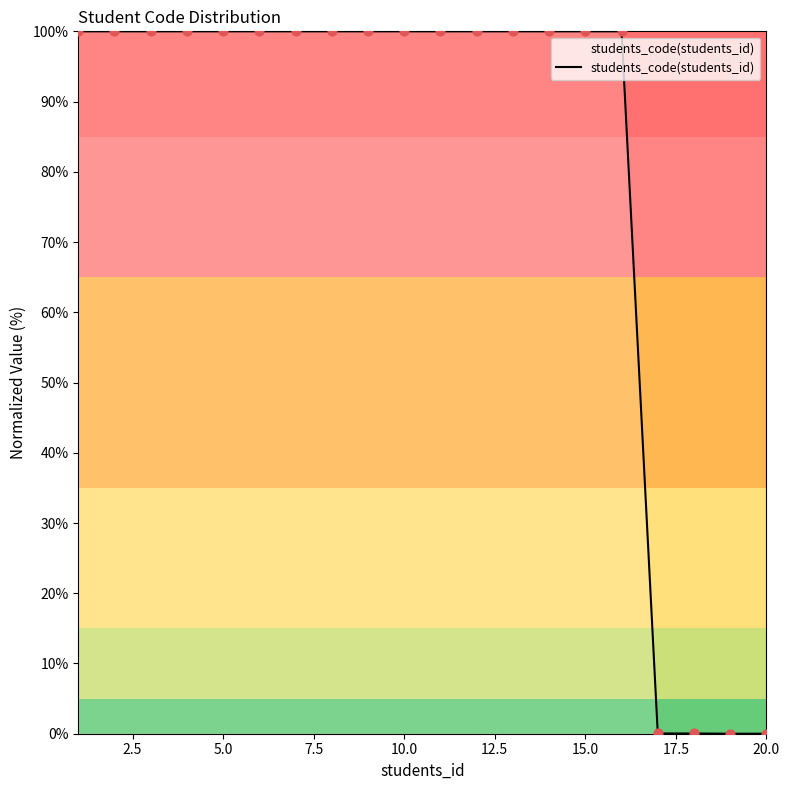

What is the difference between the maximum and minimum values?

100.0